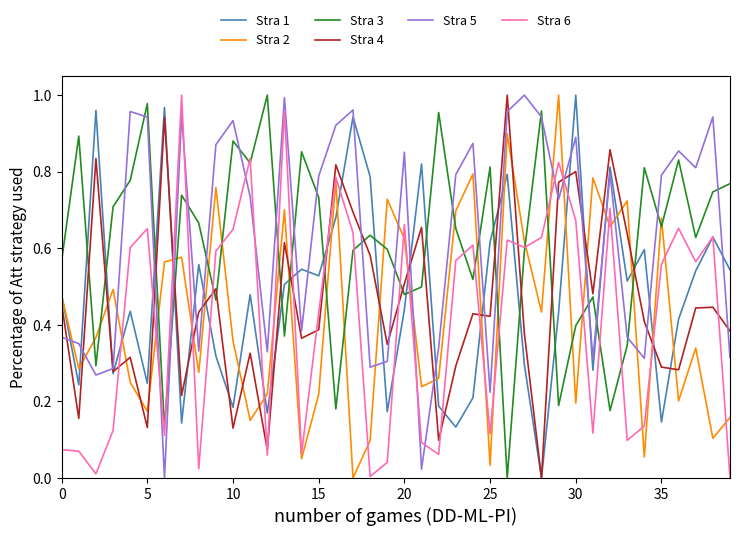

After their last crossing, which series has the higher values: Stra 5 or Stra 3?

Stra 3